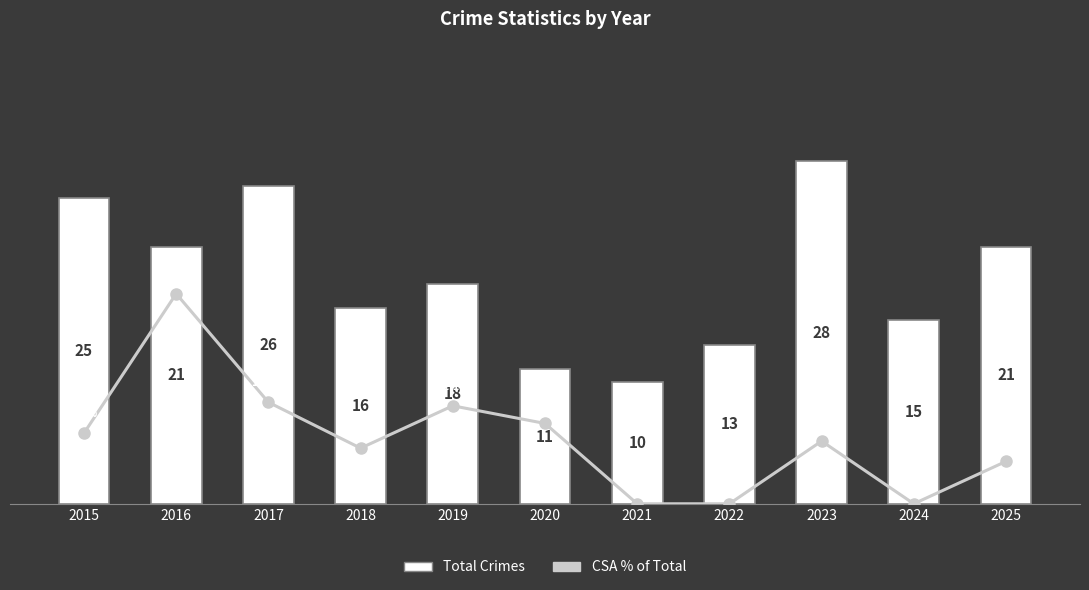

What are all the series names shown in the legend?

Total Crimes, CSA % of Total